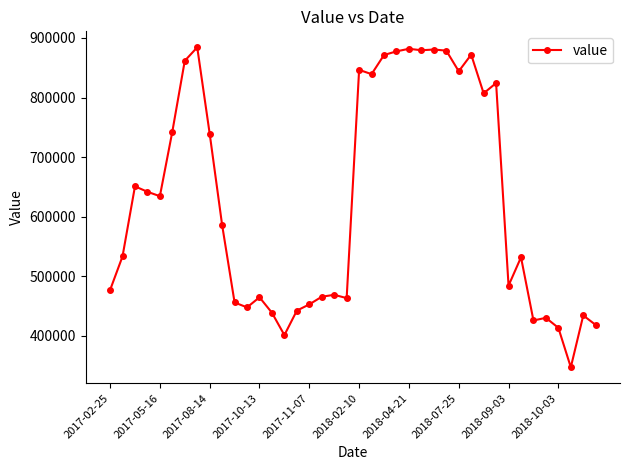

What is the value of the 21st point from the left?

846483.2